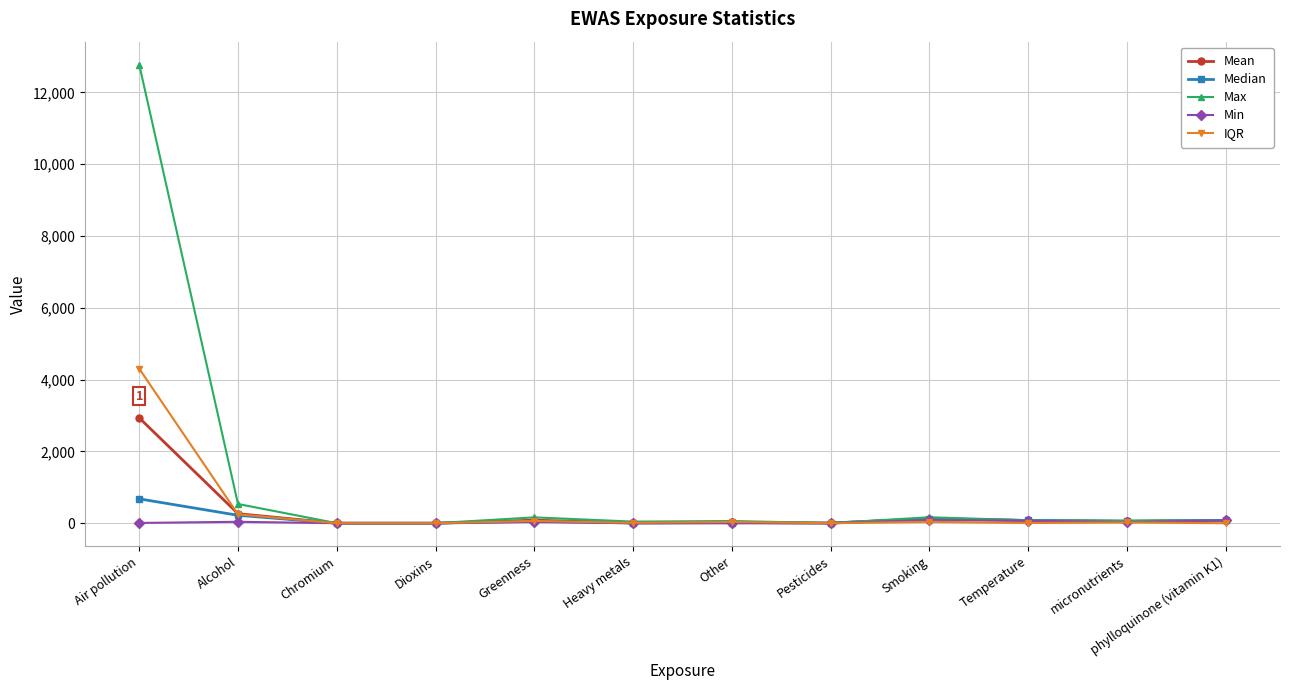

How many series are shown in this chart?

5